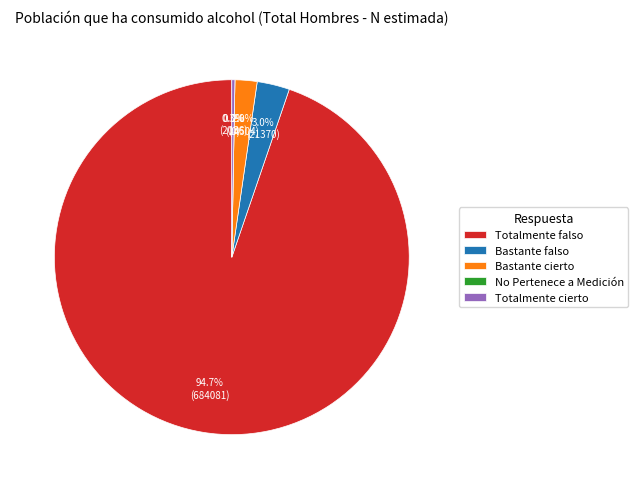

Combined, what portion of the pie is Totalmente cierto and Bastante cierto?

2.3%